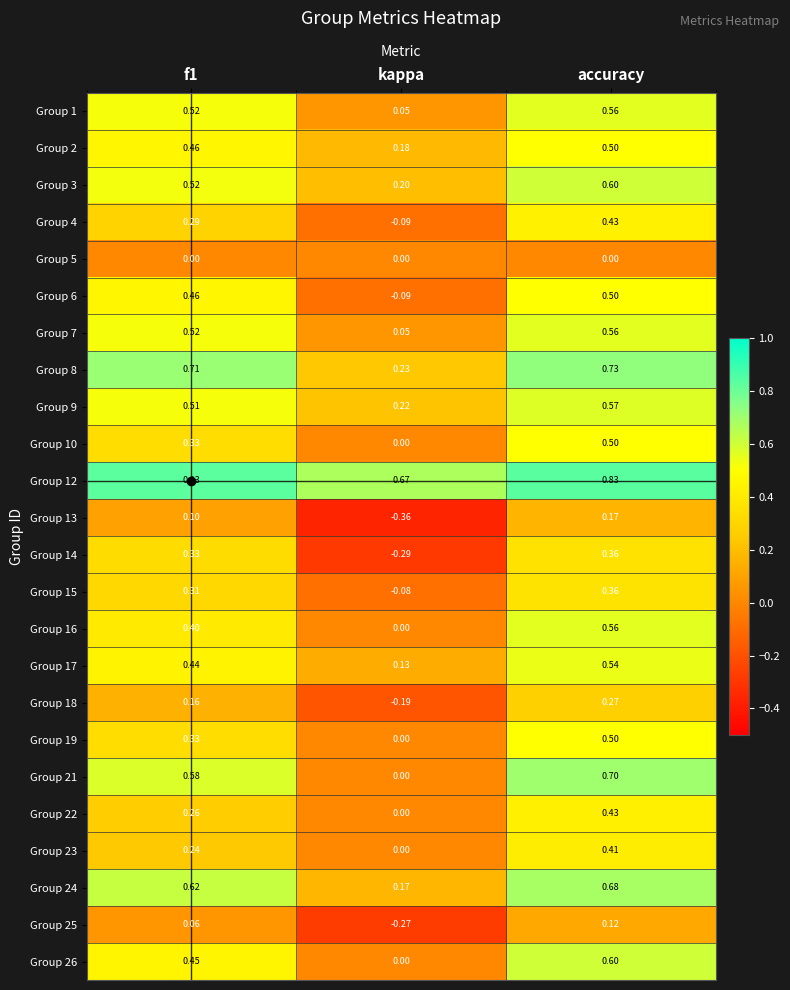

Between f1 and kappa, which series saw the biggest shift?

Group 14